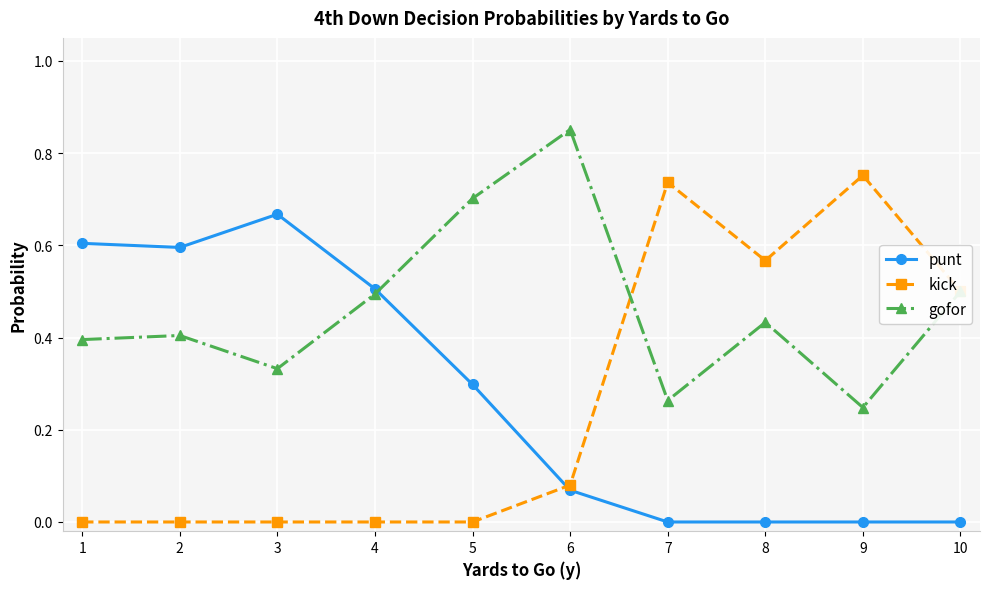

Which series ends up on top after the final intersection of kick and punt?

kick